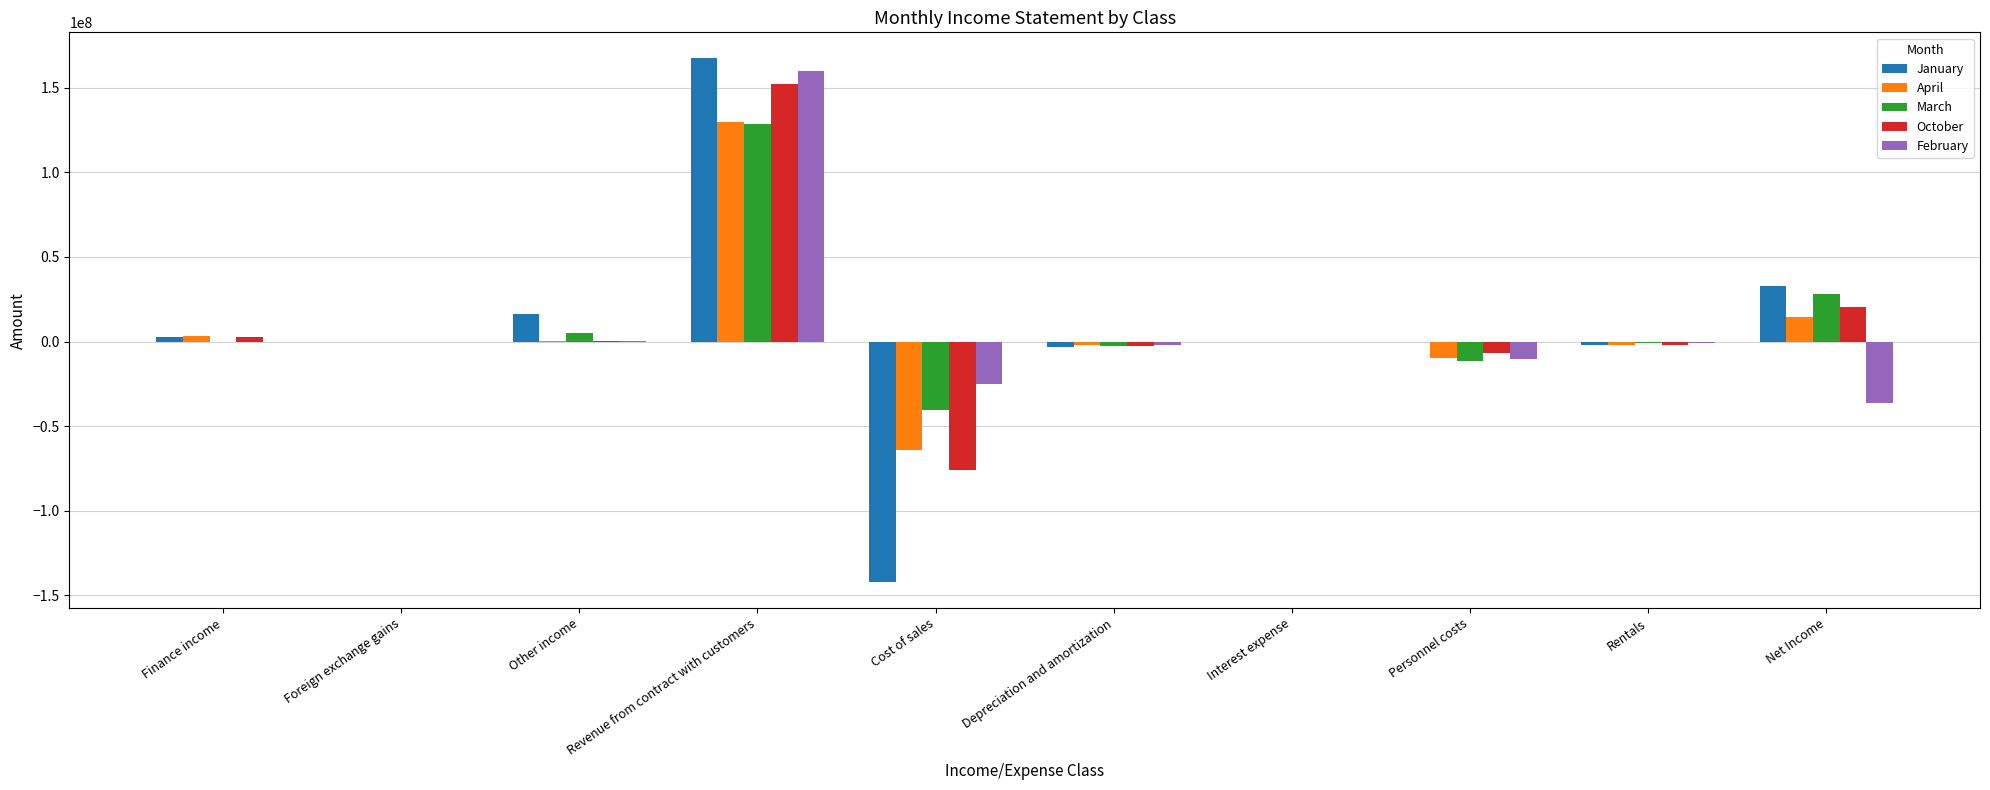

Which label corresponds to the largest value in the chart?

Revenue from contract with customers